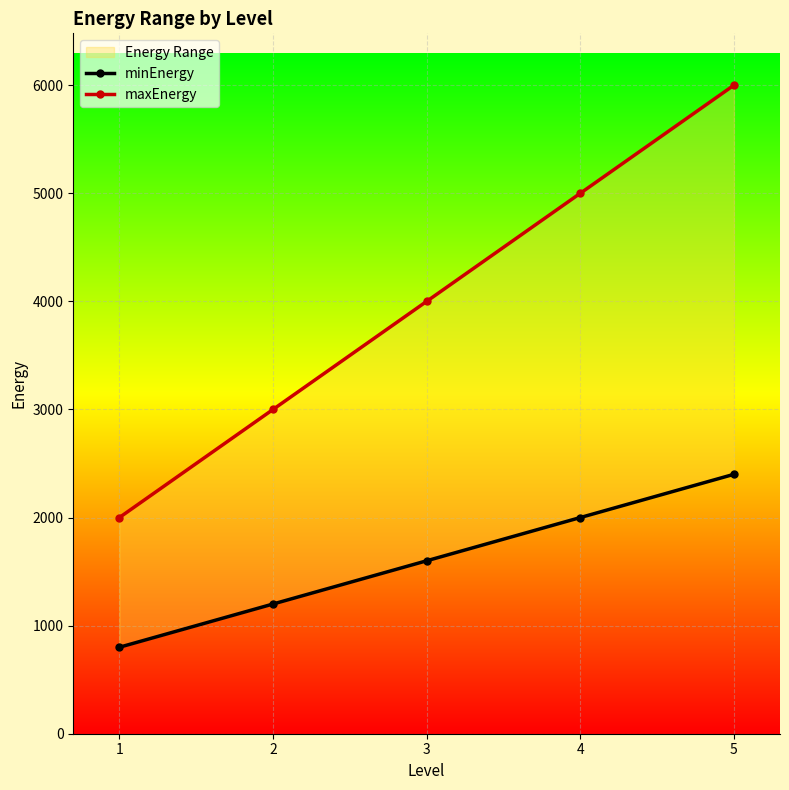

Between 4 and 1, which is larger?

4